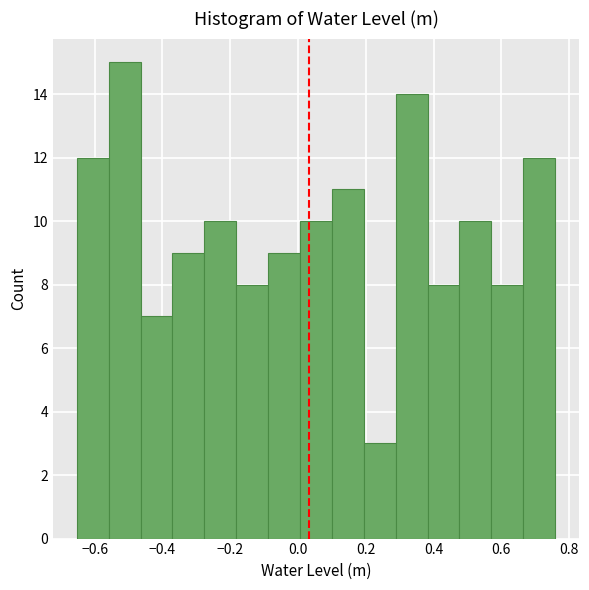

Reading left to right, transcribe this chart: for each bar, give the range it covers on the x-axis and its height. Neither the bar edges nor the heights are printed on the chart, so give them approximately, as read against the axes.

-0.66 to -0.56: 12
-0.56 to -0.46: 15
-0.46 to -0.38: 7
-0.38 to -0.28: 9
-0.28 to -0.18: 10
-0.18 to -0.08: 8
-0.08 to 0.00: 9
0.00 to 0.10: 10
0.10 to 0.20: 11
0.20 to 0.28: 3
0.28 to 0.38: 14
0.38 to 0.48: 8
0.48 to 0.58: 10
0.58 to 0.66: 8
0.66 to 0.76: 12